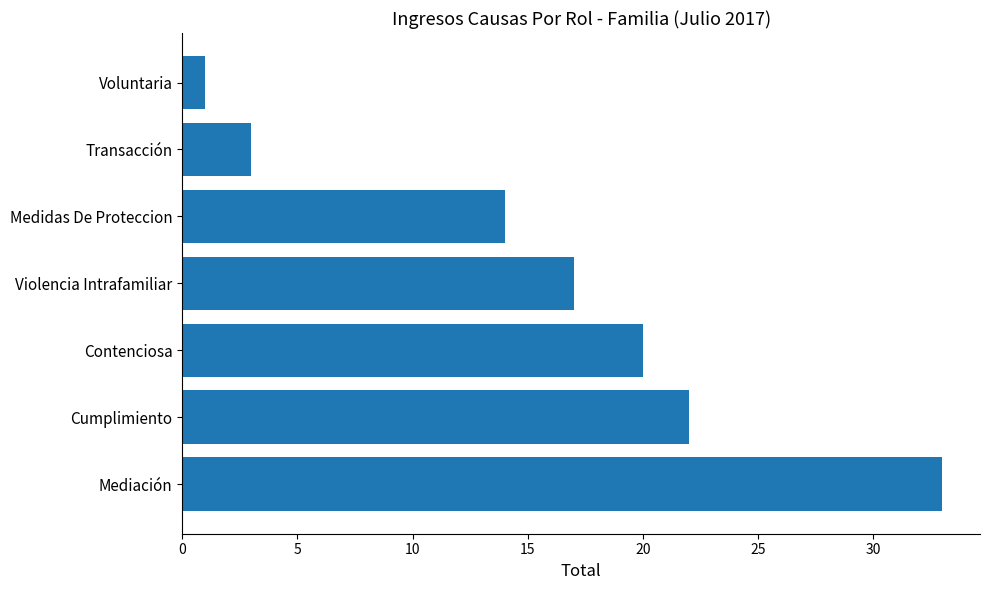

The chart shows a value of 12 at Contenciosa. True or false?

False